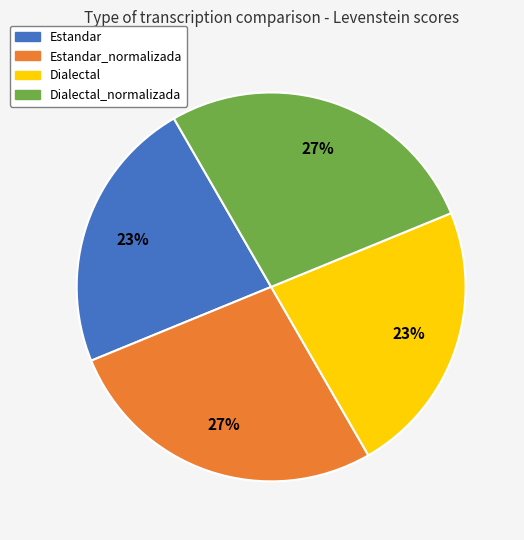

To the nearest percent, what is the difference between the largest and smallest slice percentages?

4%